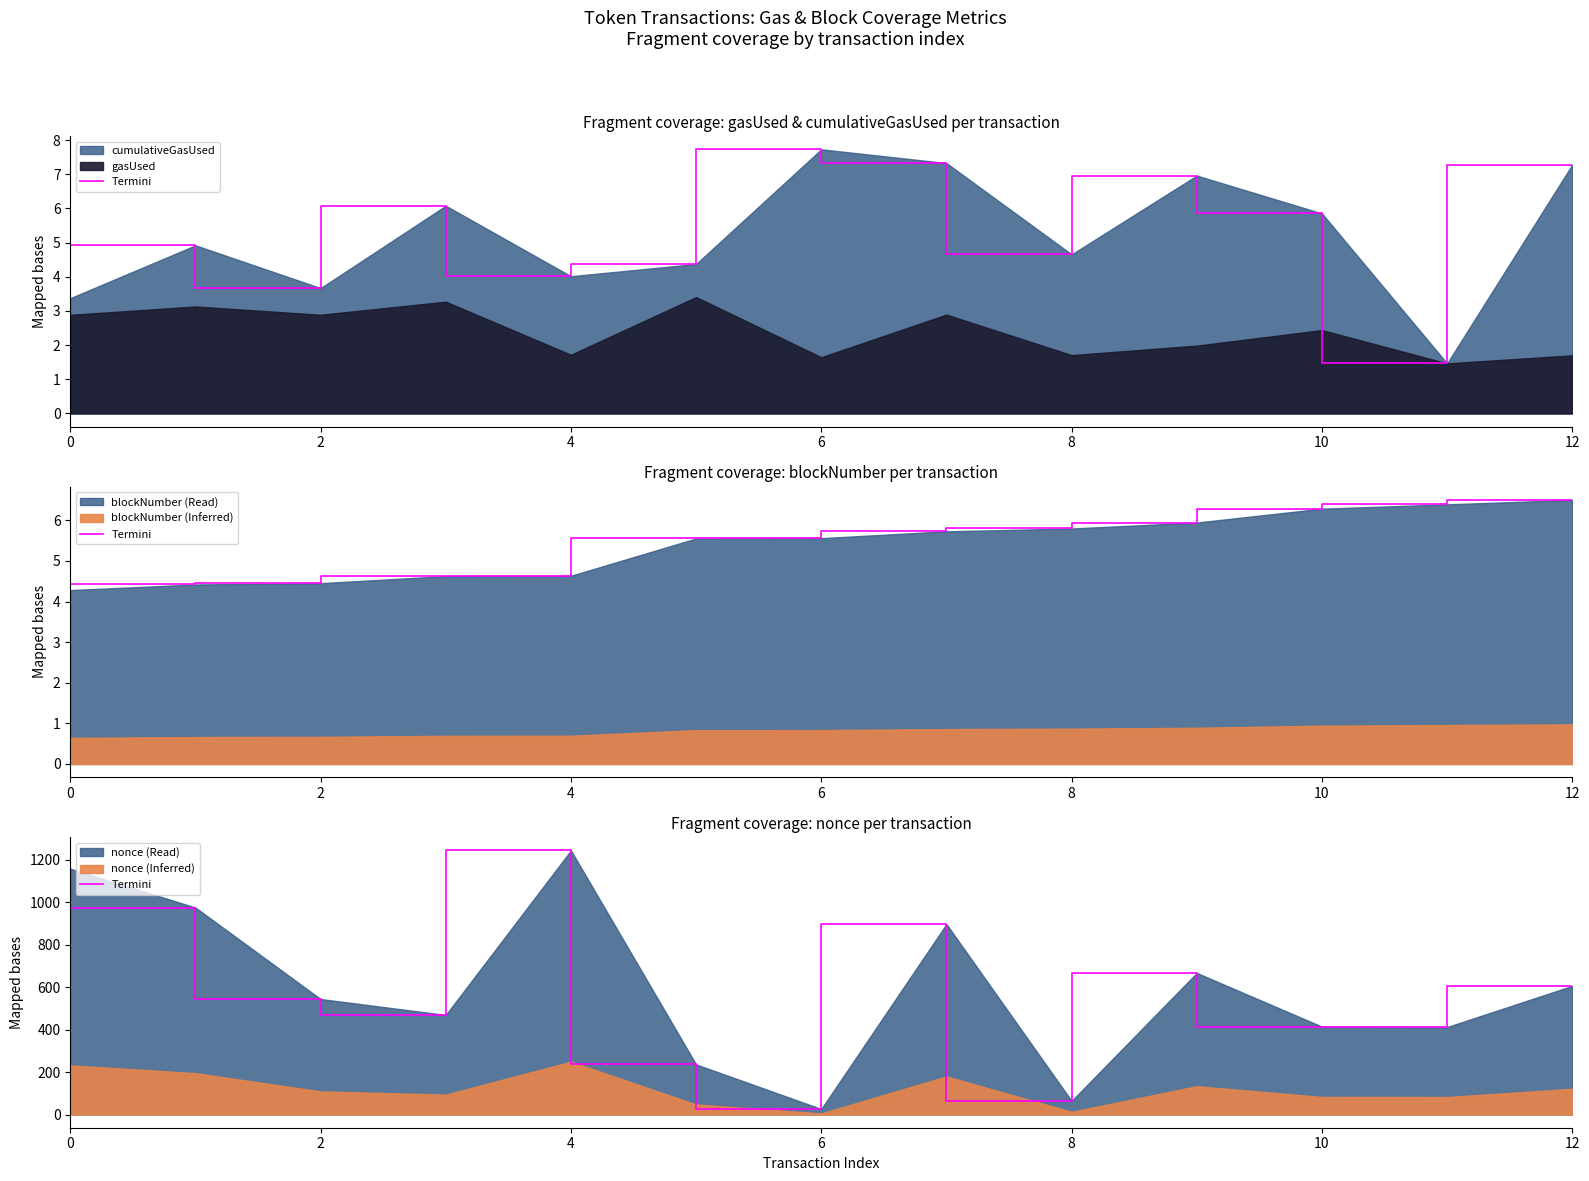

How many values are below 544?

6